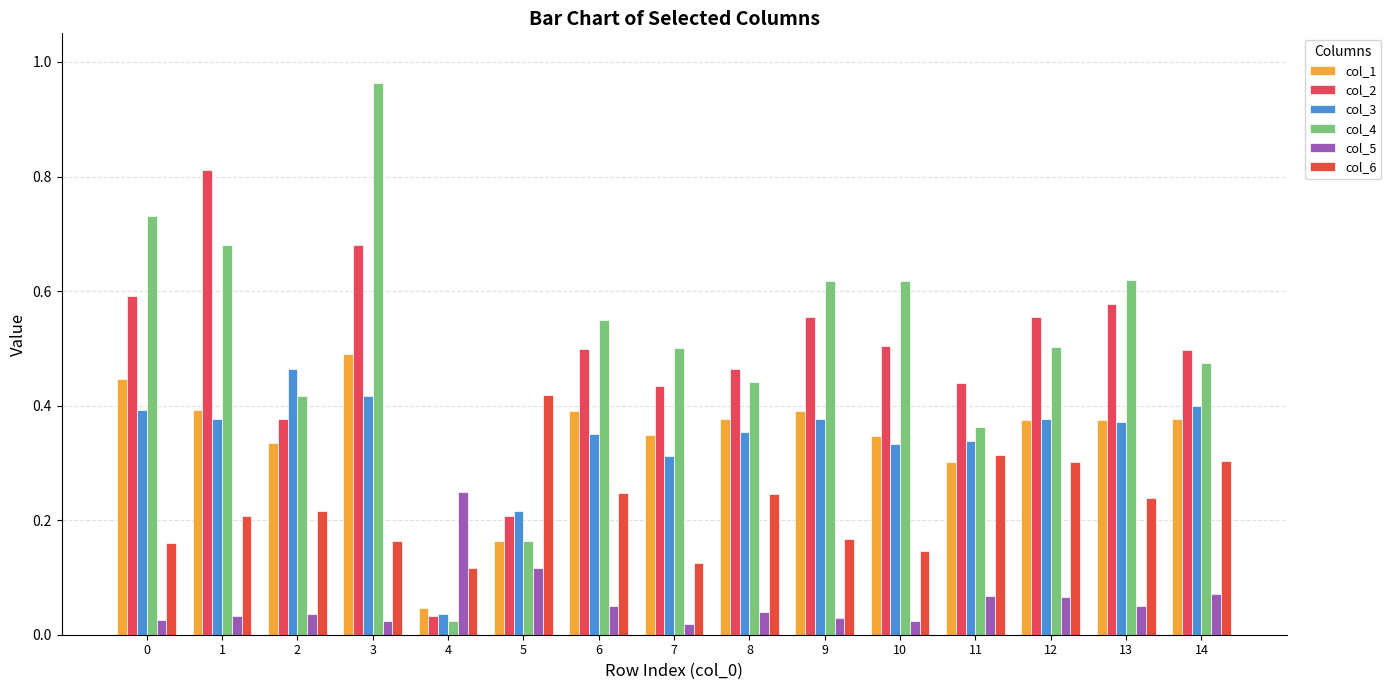

Rank the series at 14 from highest to lowest value.

col_2, col_4, col_3, col_1, col_6, col_5